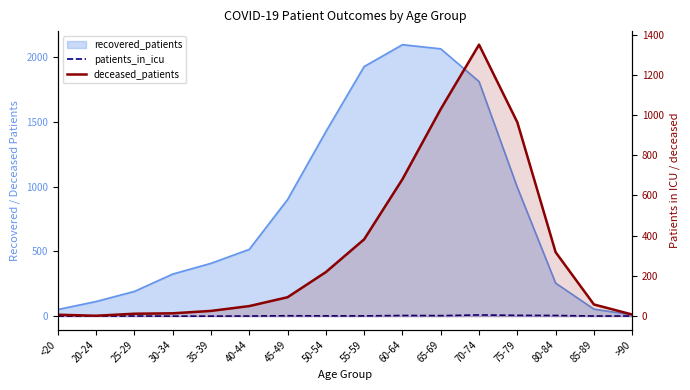

What is the sum of the deceased_patients values at 40-44 and 70-74?

1400